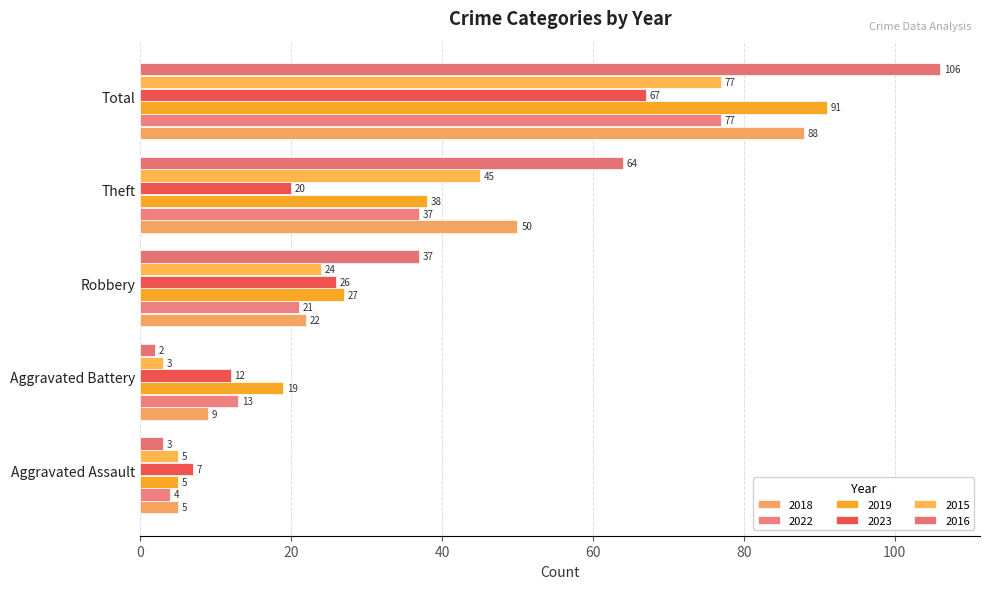

How many series are shown in this chart?

6